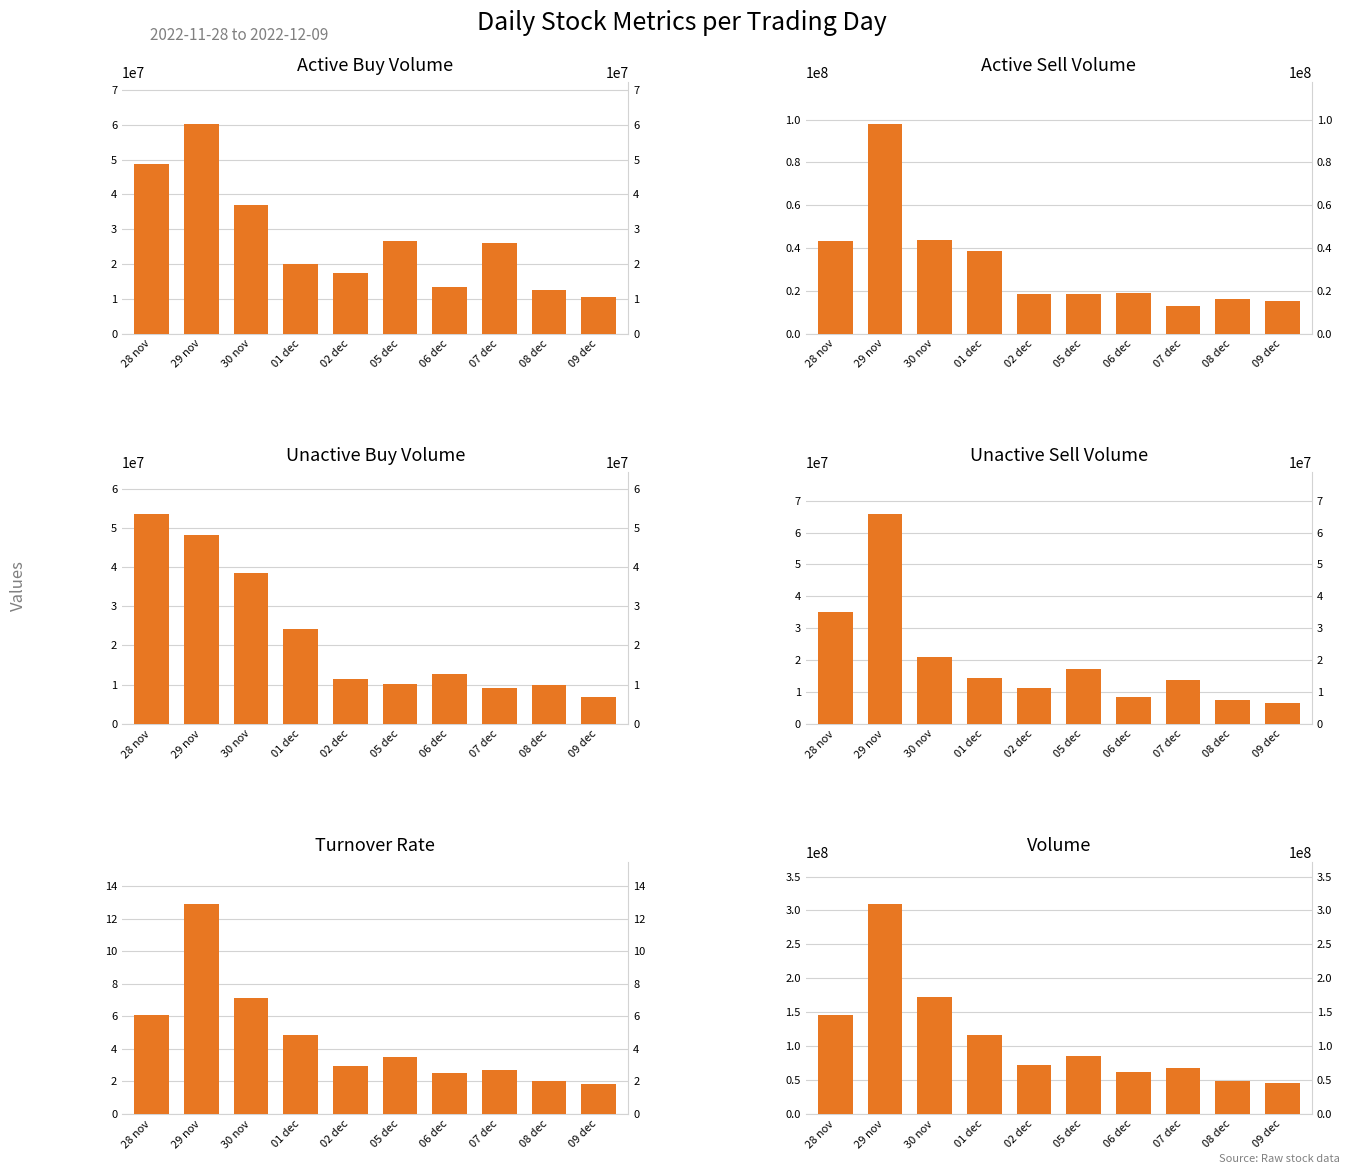

Which series has the largest total across all categories?

volume